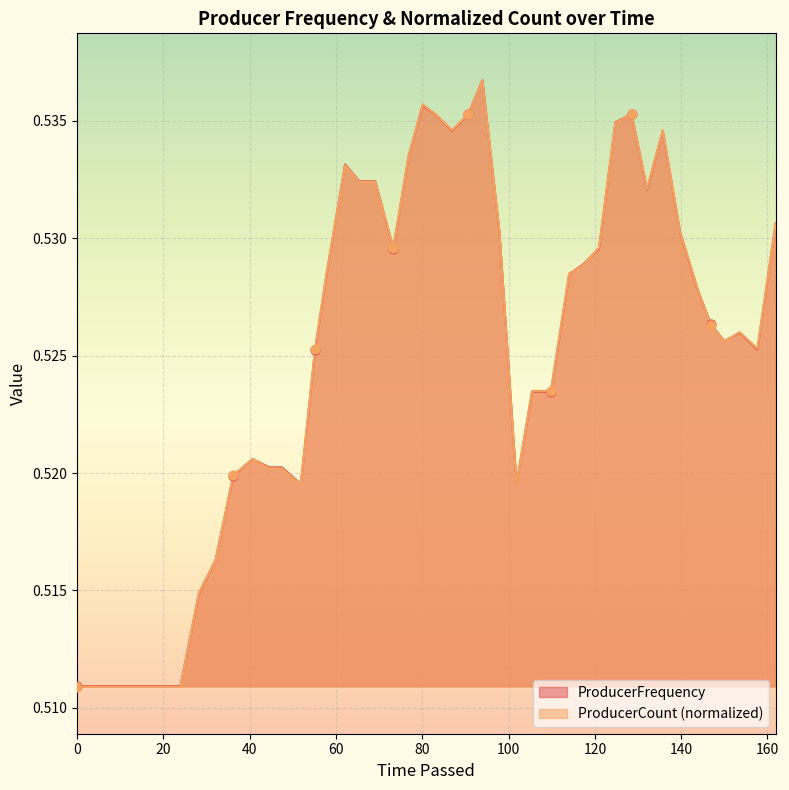

Which series has the largest range (max minus min)?

ProducerCount (normalized)